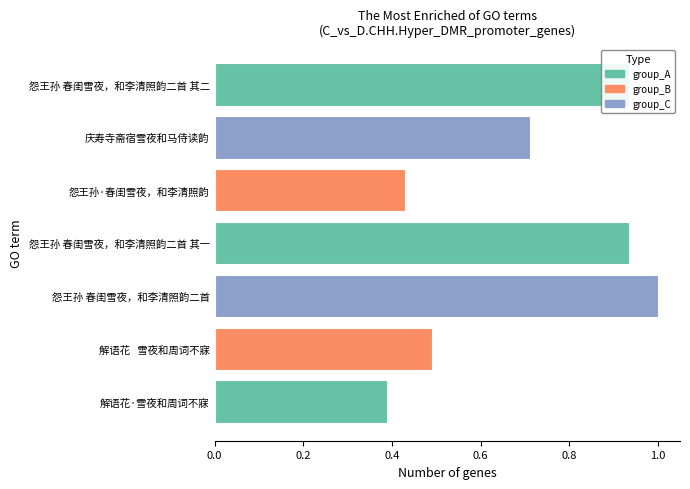

What is the sum of the values at 怨王孙 春闺雪夜，和李清照韵二首 and 解语花·雪夜和周词不寐?

1.4